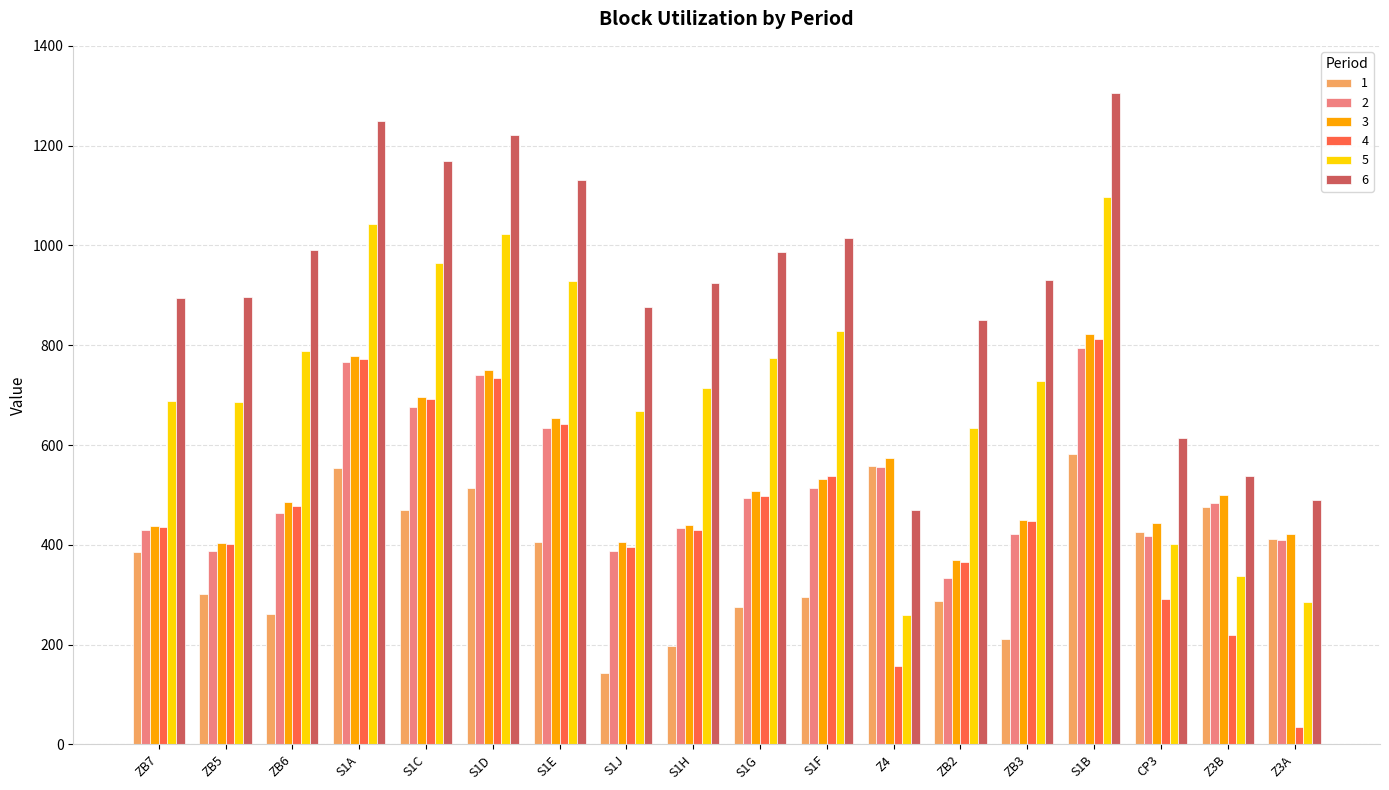

What position from the left is ZB7?

1